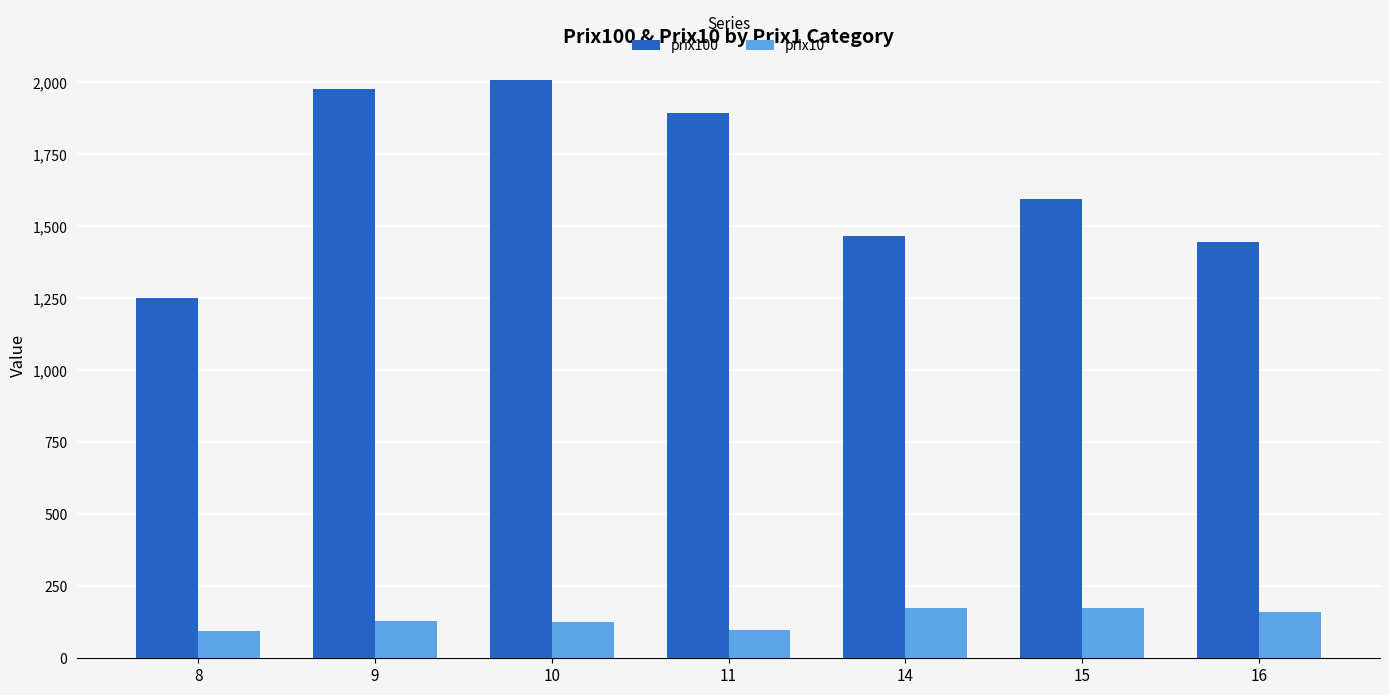

What is the sum of the prix100 values at 16 and 10?

3452.7